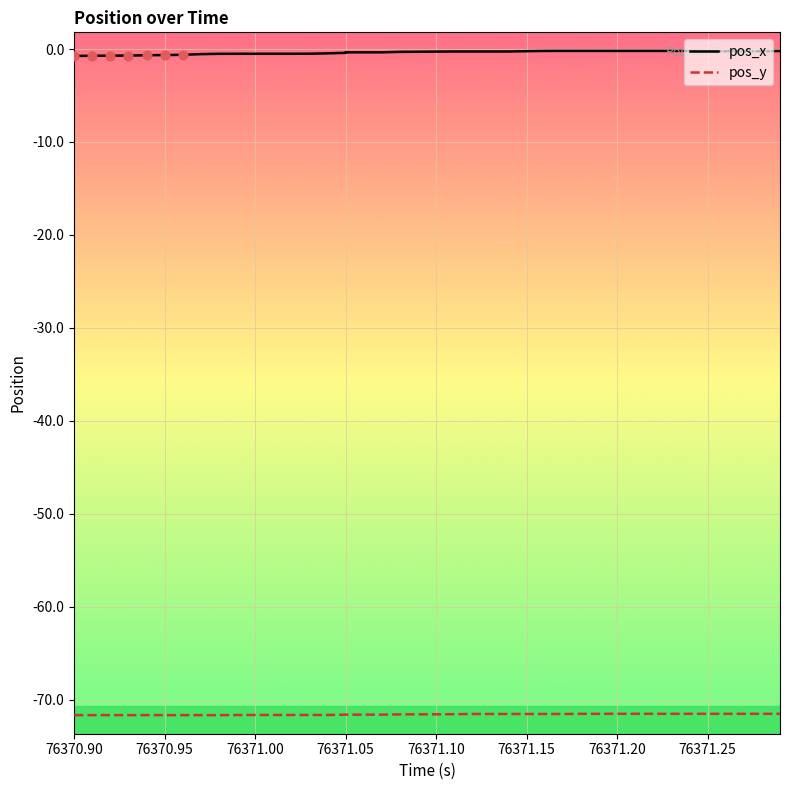

Which series contains the lowest Y value?

pos_y